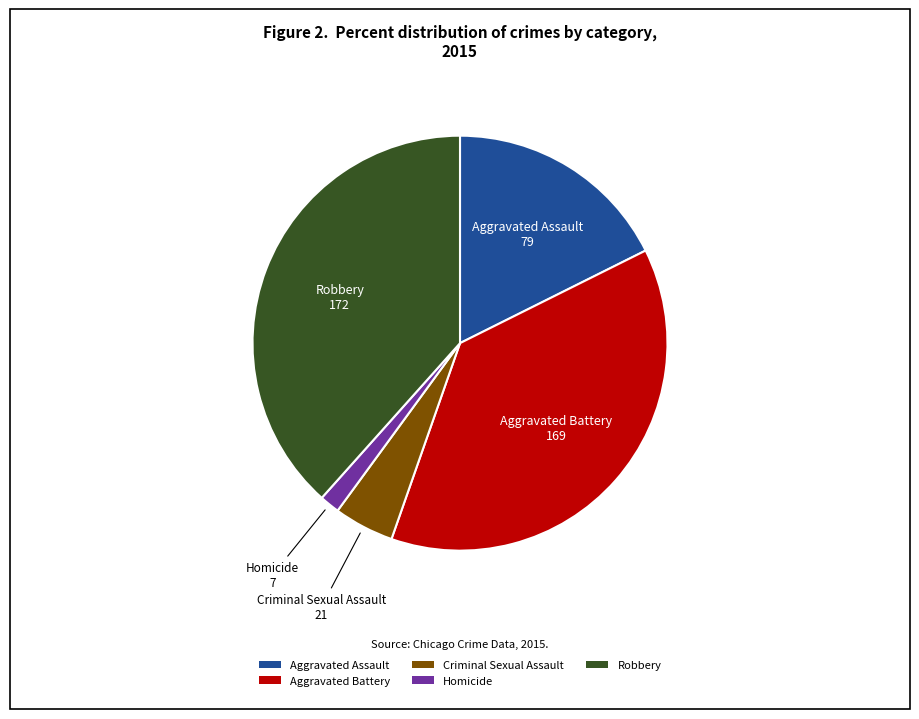

Does any single category account for the majority?

No